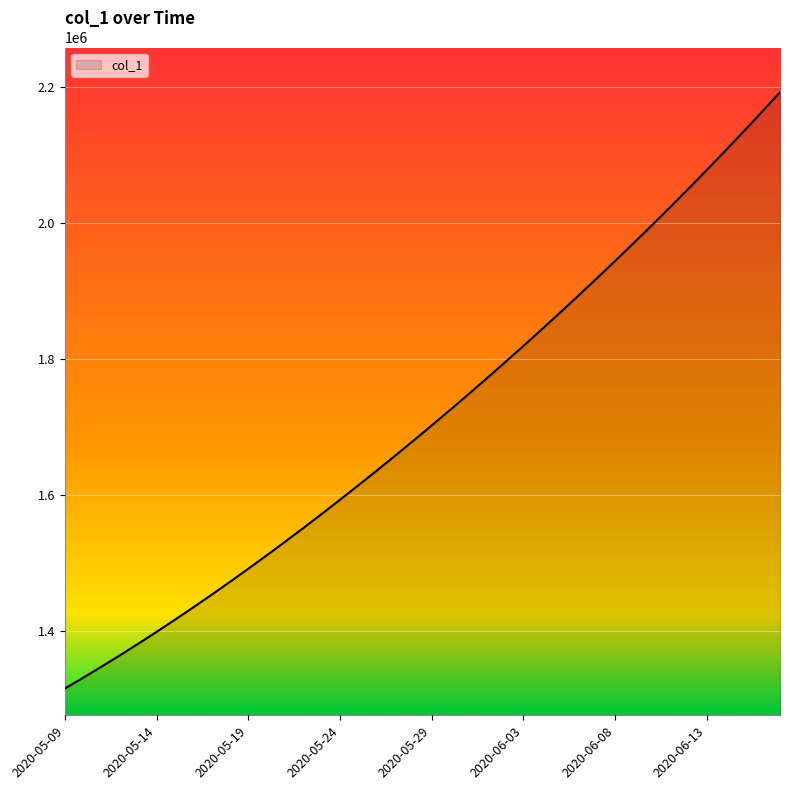

What is the minimum value shown in the chart?

1315099.0